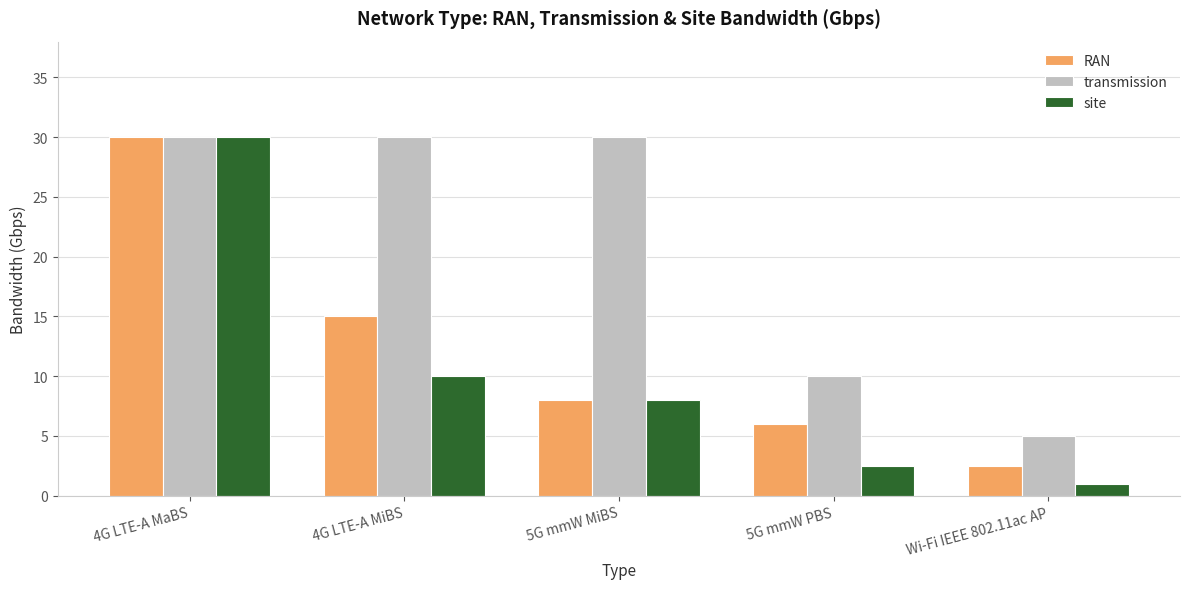

Rank the series by their average value, from highest to lowest.

transmission, RAN, site